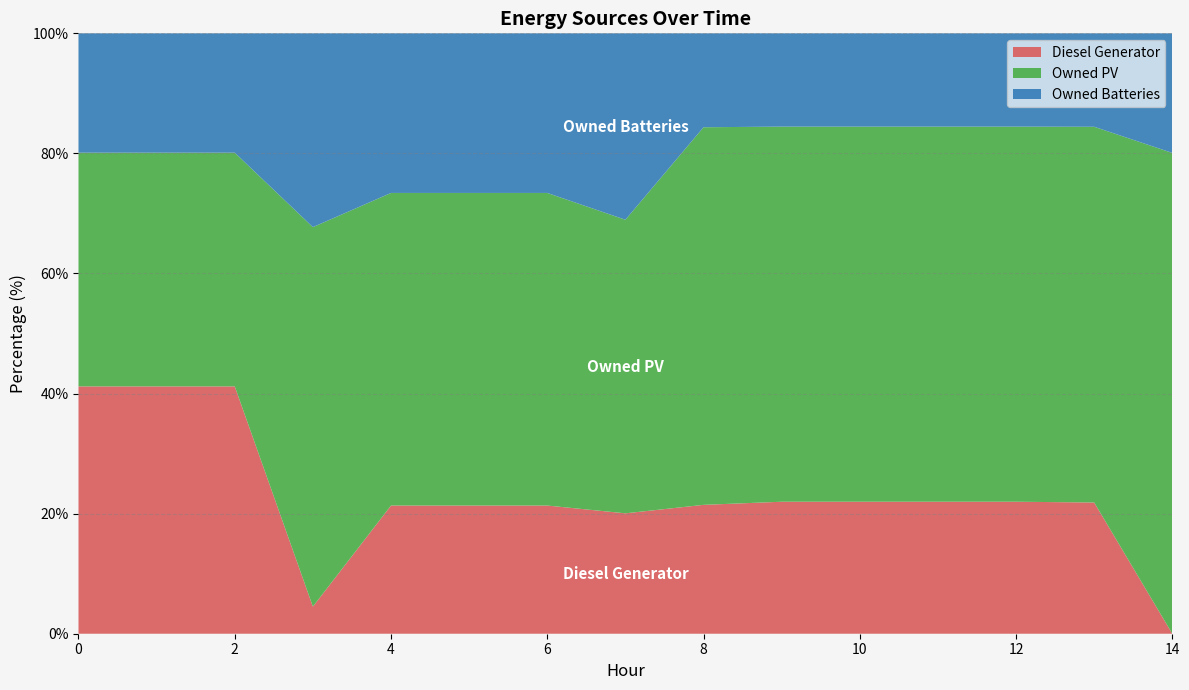

Reading right to left, what are all the values shown in this chart?

Diesel Generator: 14=0	13=132	12=133	11=133	10=133	9=133	8=129	7=155	6=155	5=155	4=155	3=27	2=400	1=400	0=400
Owned PV: 14=378	13=378	12=378	11=378	10=378	9=378	8=378	7=378	6=378	5=378	4=378	3=378	2=378	1=378	0=378
Owned Batteries: 14=94	13=94	12=94	11=94	10=94	9=94	8=94	7=240	6=193	5=193	4=193	3=193	2=193	1=193	0=193